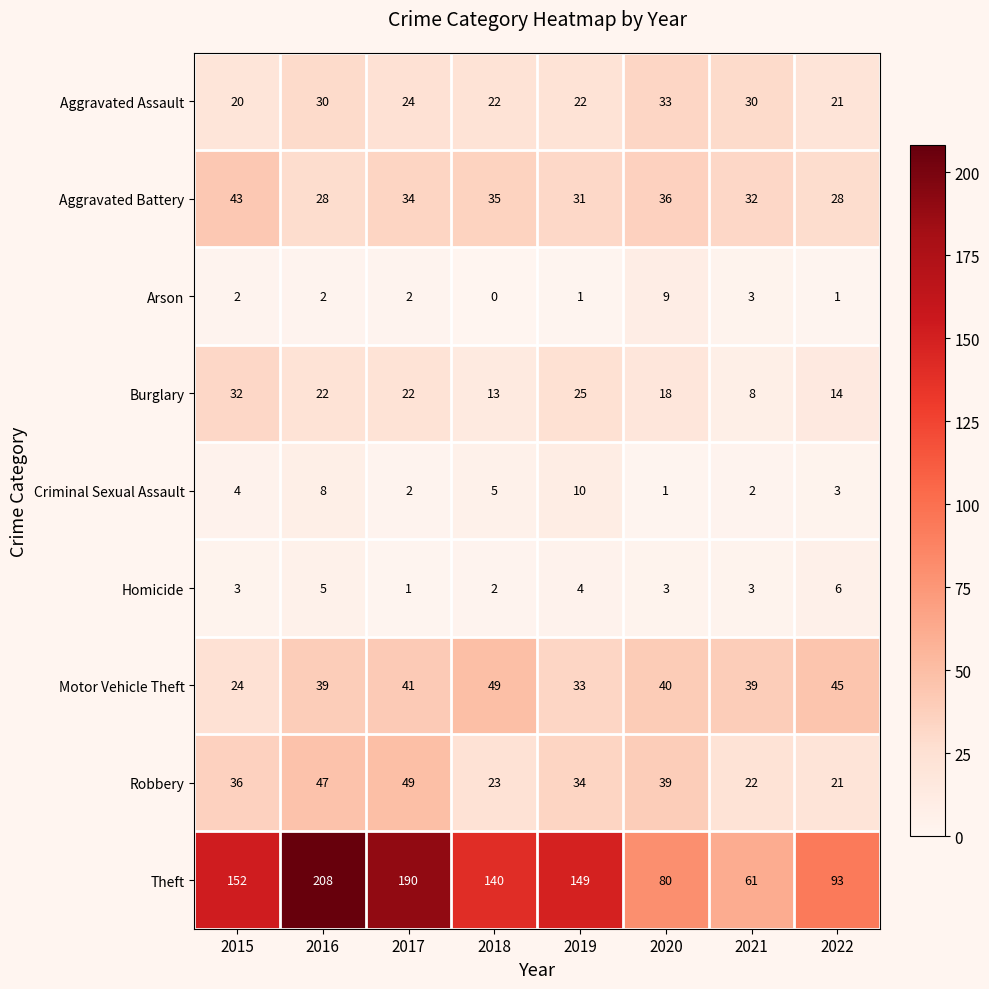

Which series has the largest total across all categories?

Theft